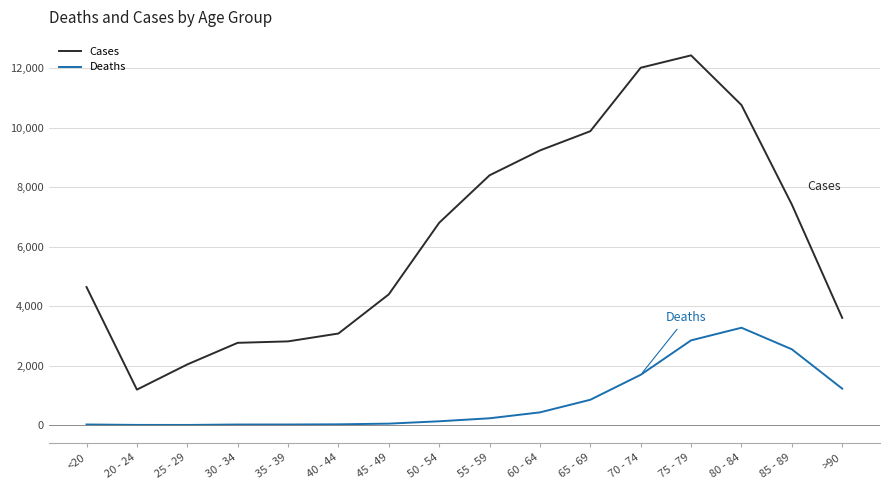

True or false: Deaths and Cases cross at least once.

False